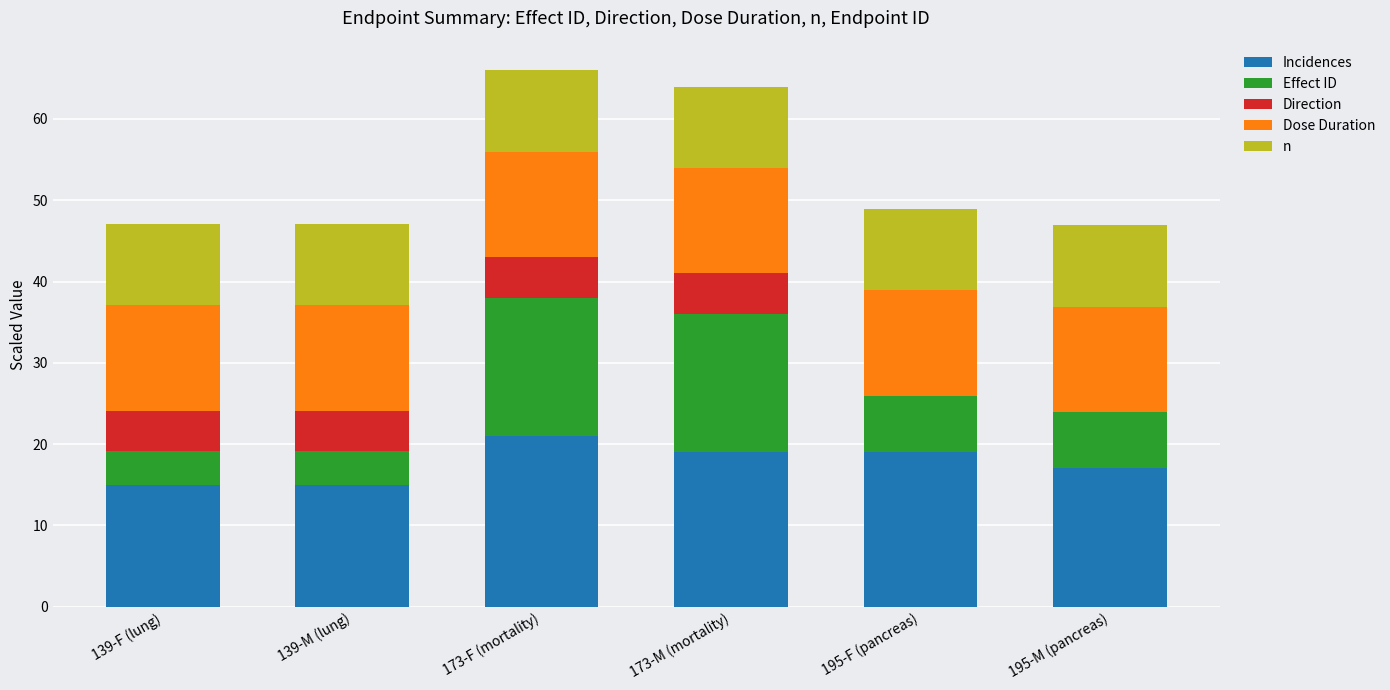

What is the total value across all series at 139-F (lung)?

47.1